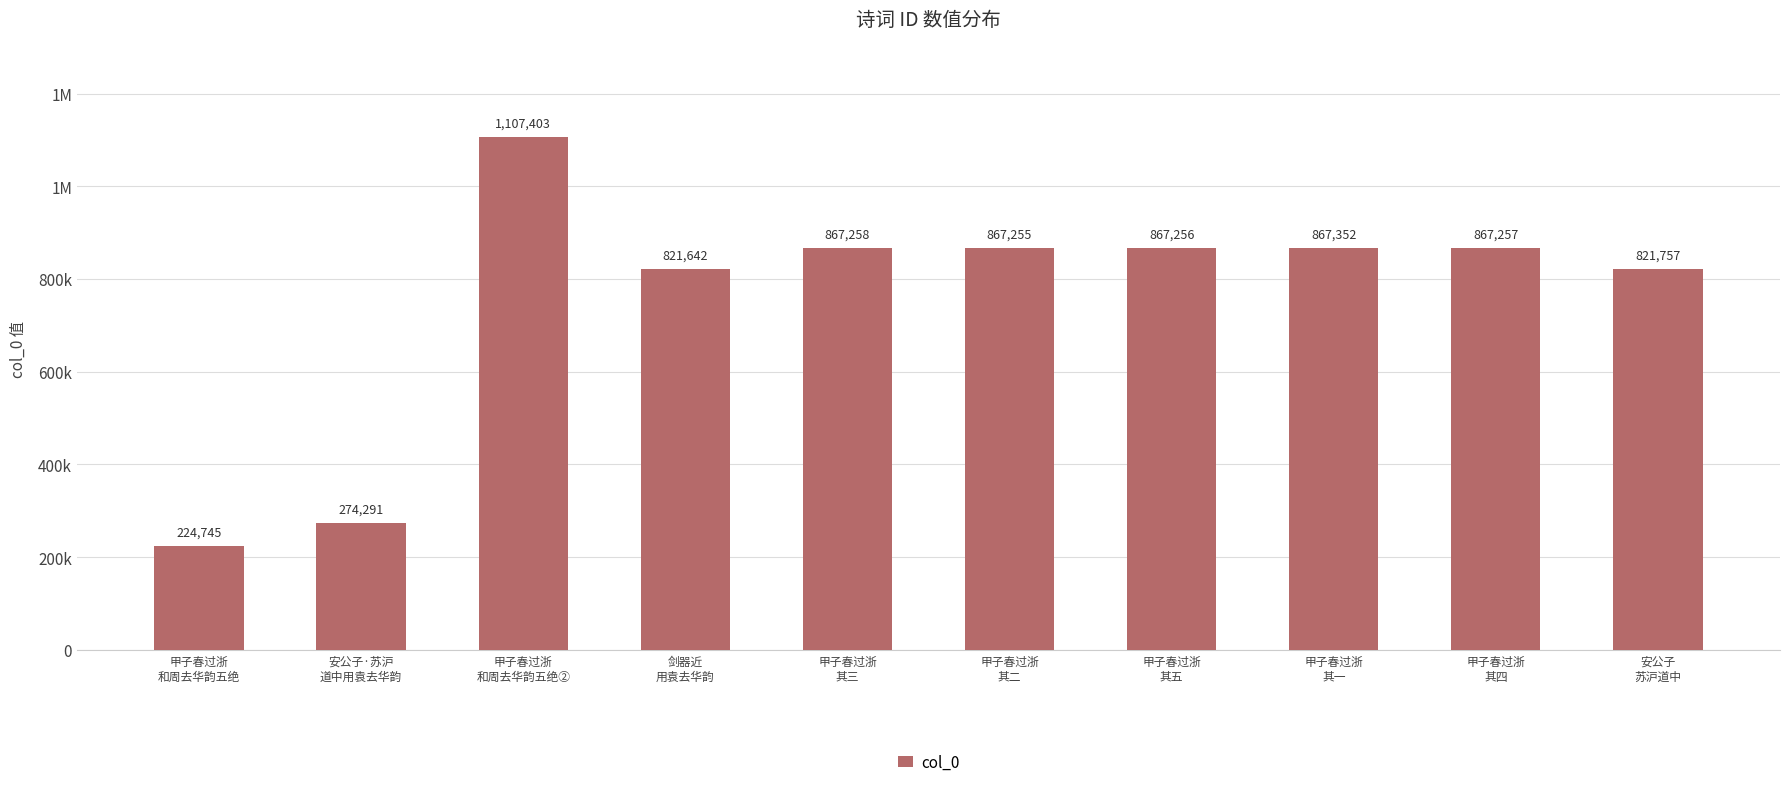

What is the difference between the maximum and minimum values?

882658